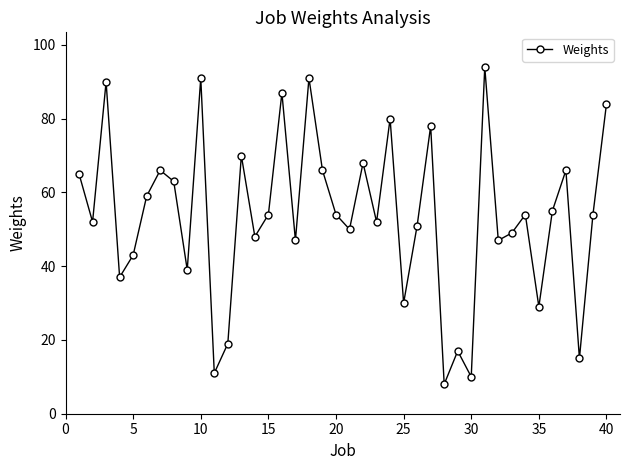

How many points are lower than both their immediate neighbors (excluding endpoints)?

14